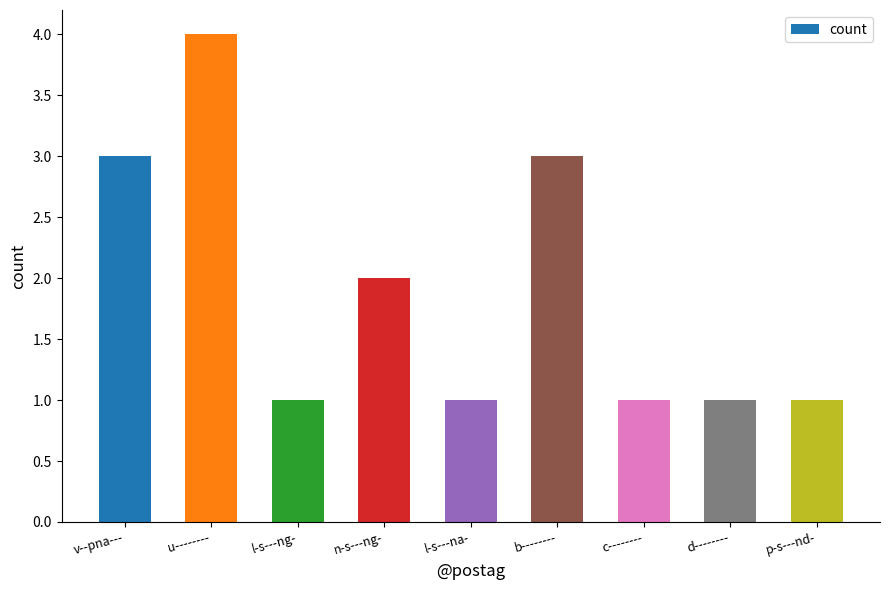

At which category does the chart reach its peak across all series?

u--------